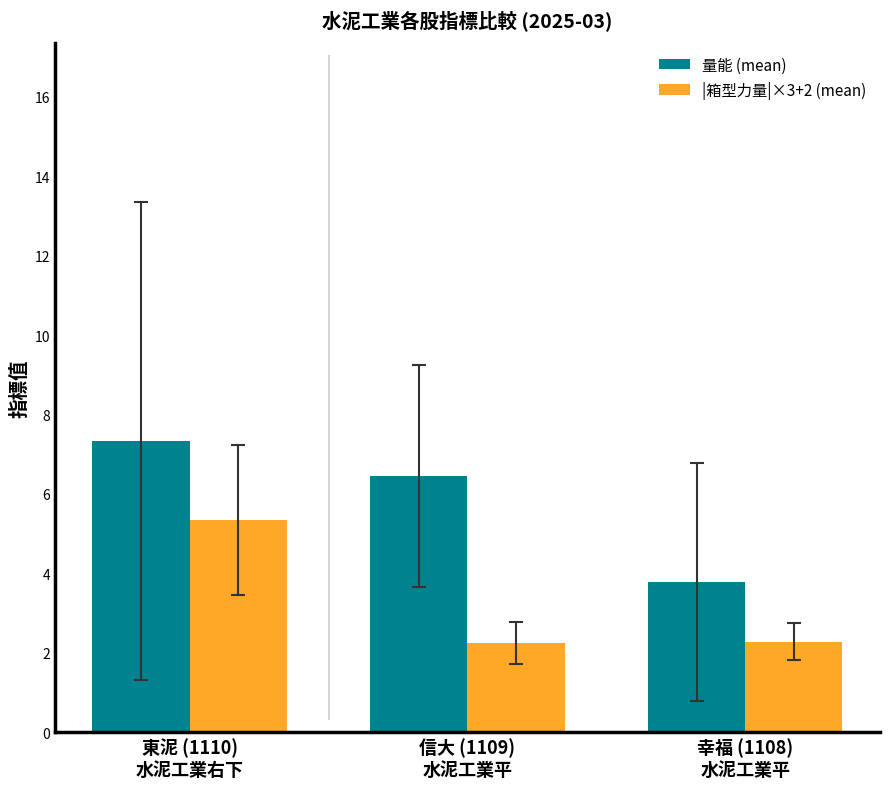

At 東泥 (1110)
水泥工業右下, list the series in order from smallest to largest.

|箱型力量|×3+2 (mean), 量能 (mean)